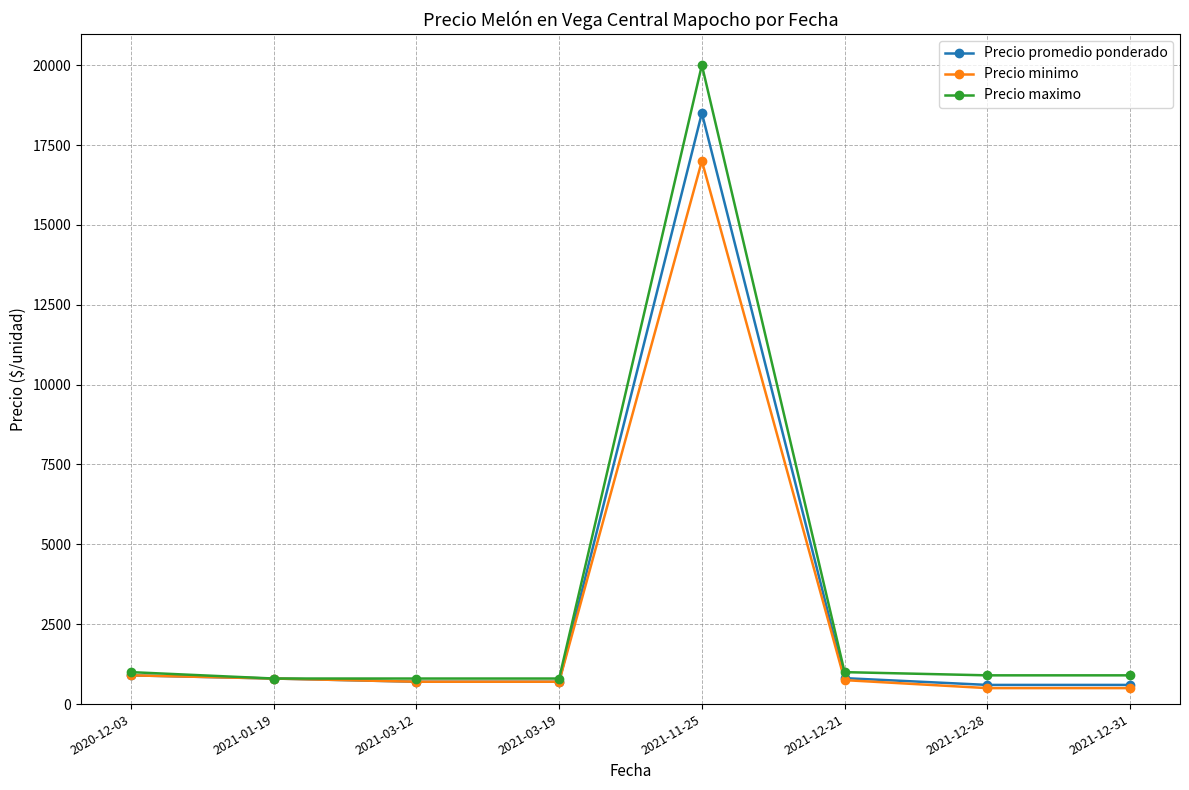

What is the label of the 3rd point from the right?

2021-12-21